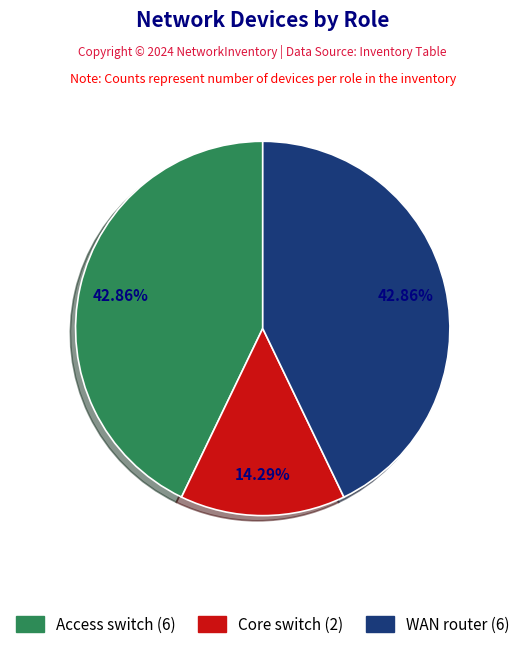

To the nearest percent, what portion does WAN router represent?

43%